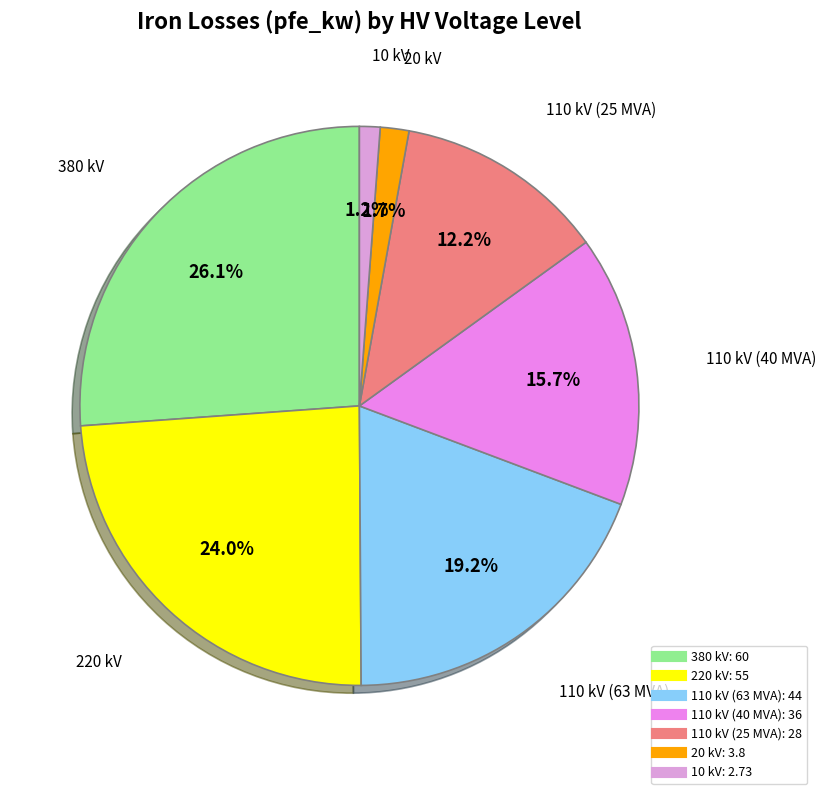

Is there a majority slice in this chart?

No